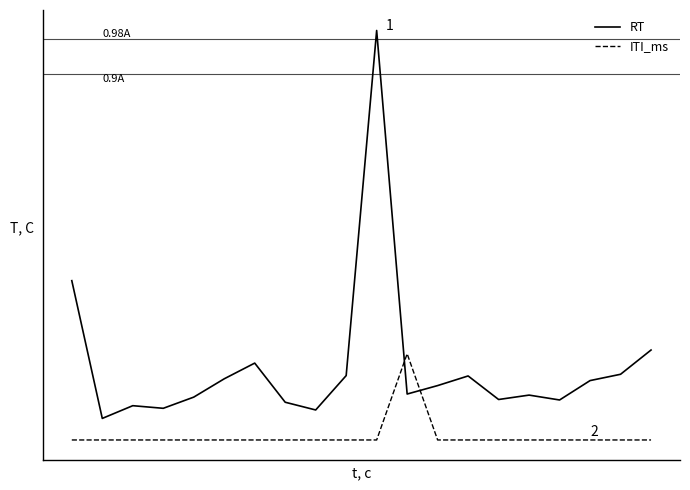

What are all the series names shown in the legend?

RT, ITI_ms